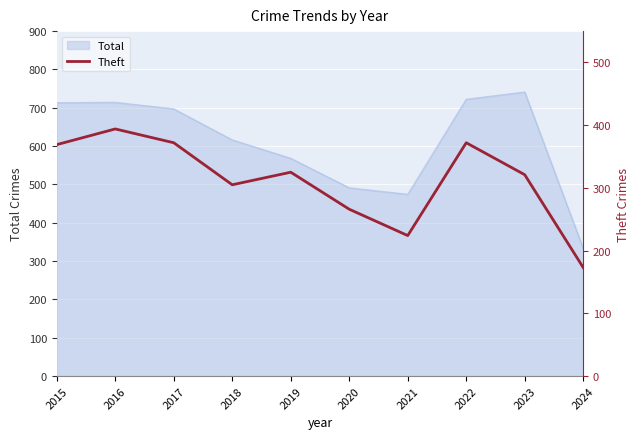

How many lines are shown in the chart?

1